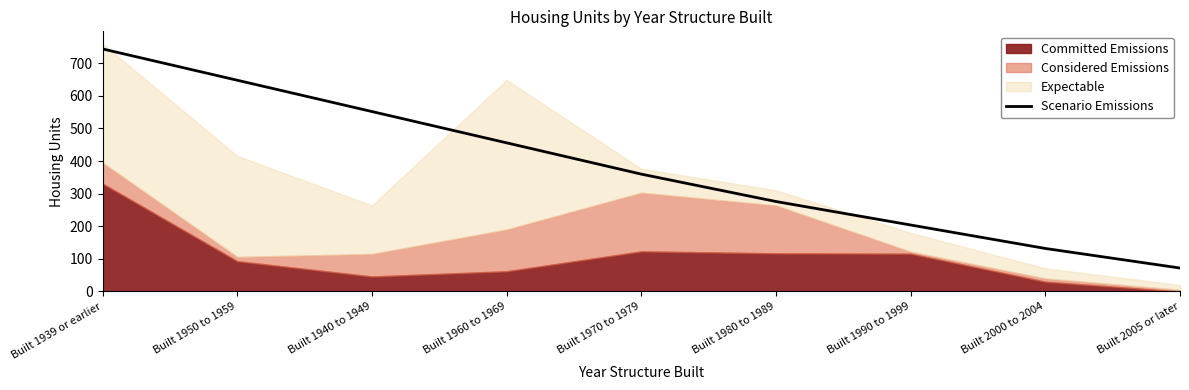

The chart shows a value of 353 at Built 1990 to 1999. True or false?

False